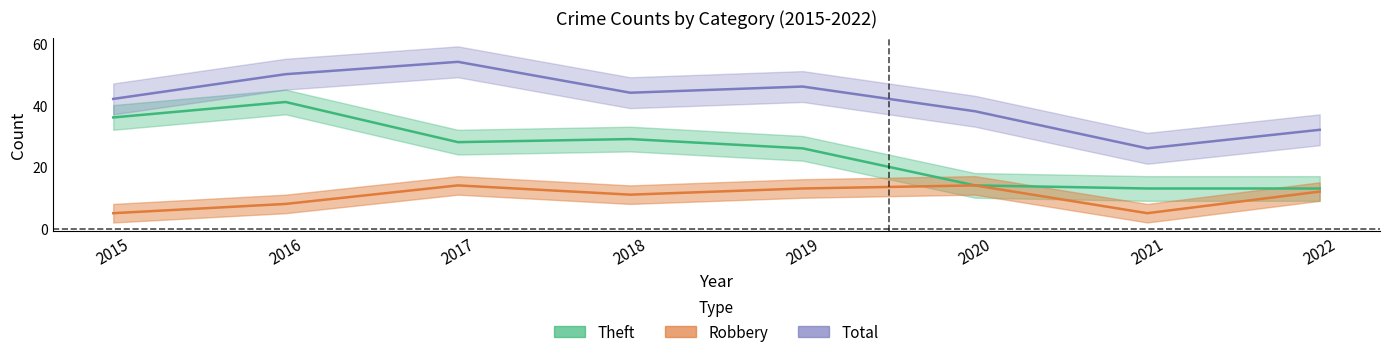

What is the difference between the highest and lowest values at 2016?

42